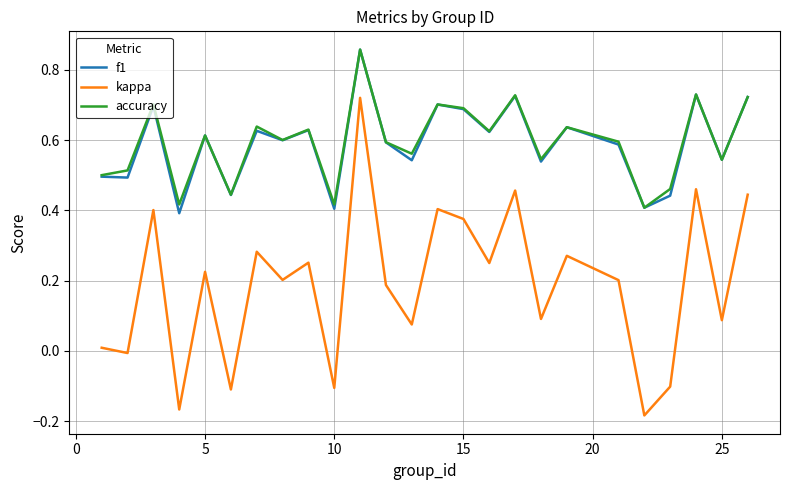

How many values in the kappa series exceed 0?

19